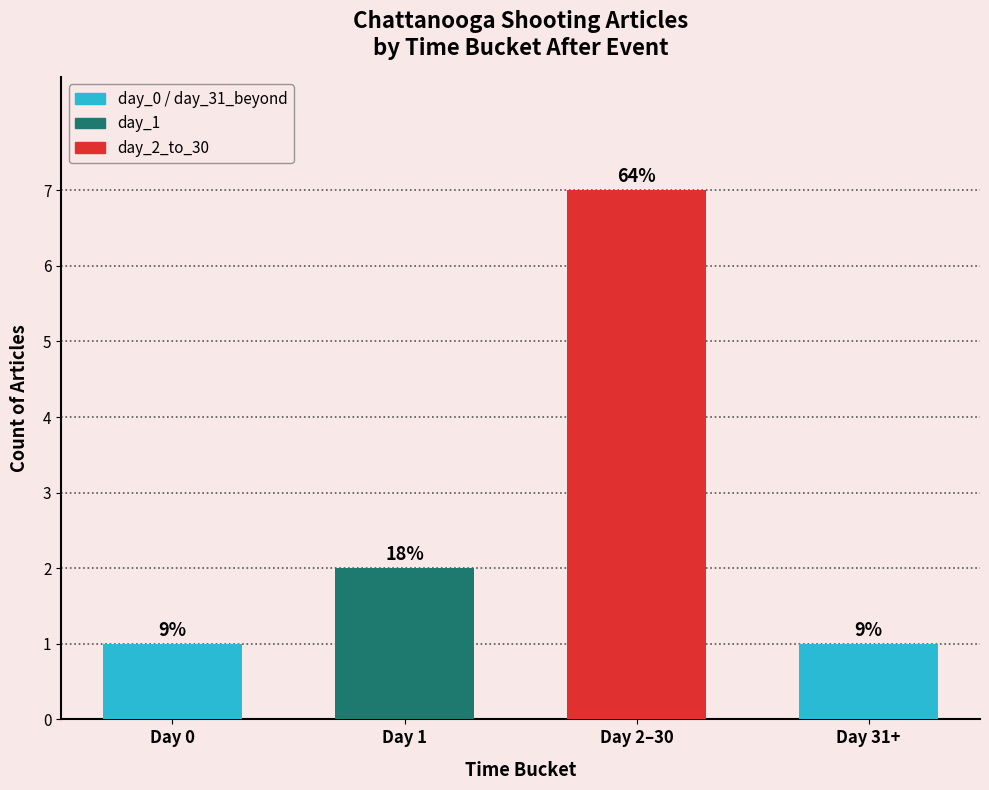

What is the difference between the second highest and second lowest values?

1